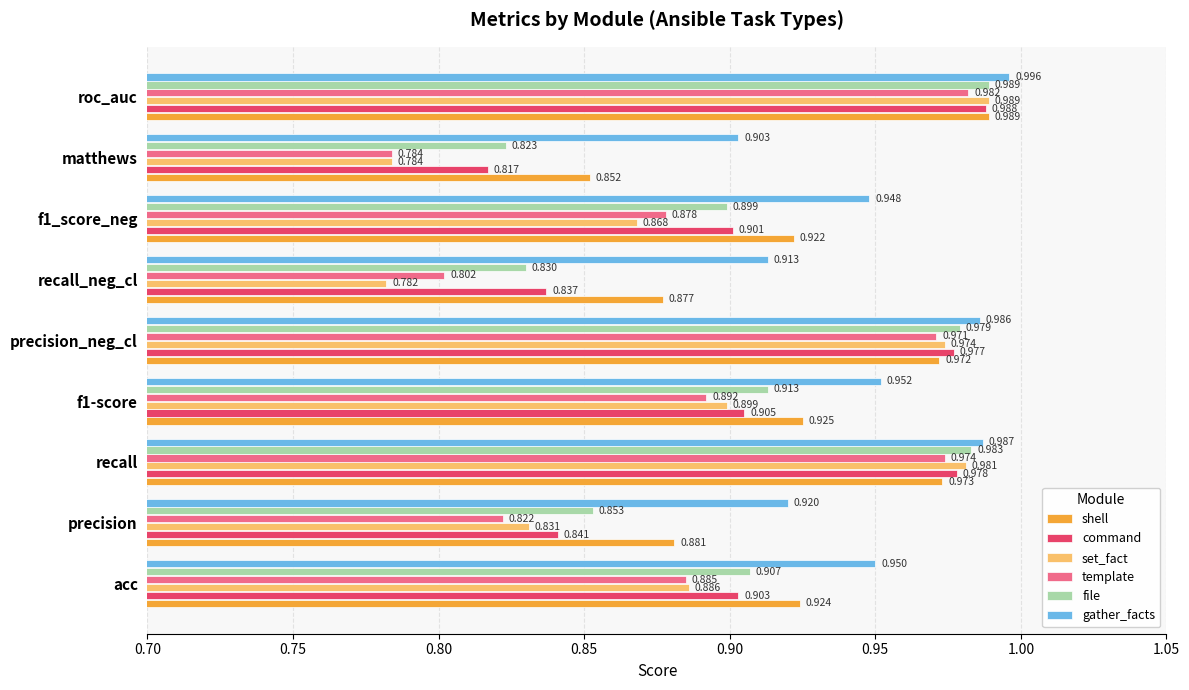

At which category does the chart reach its peak across all series?

roc_auc